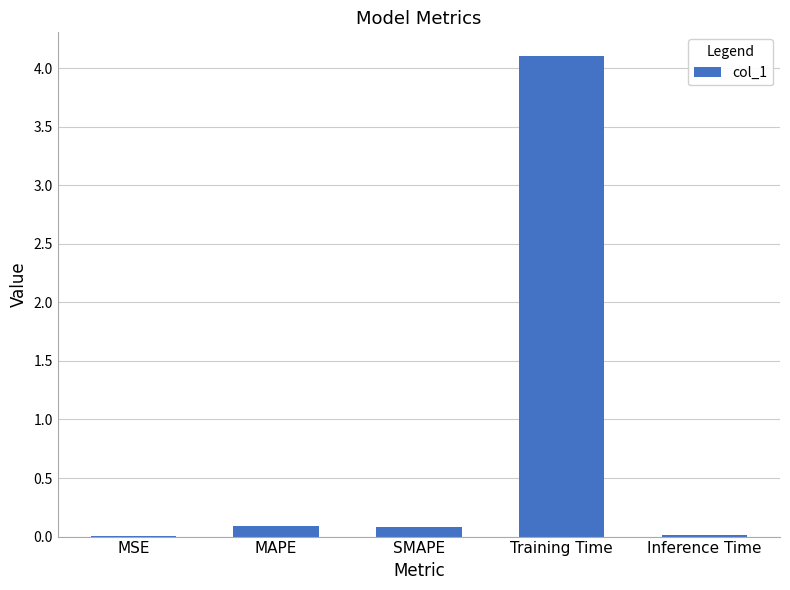

What is the maximum value shown in the chart?

4.1